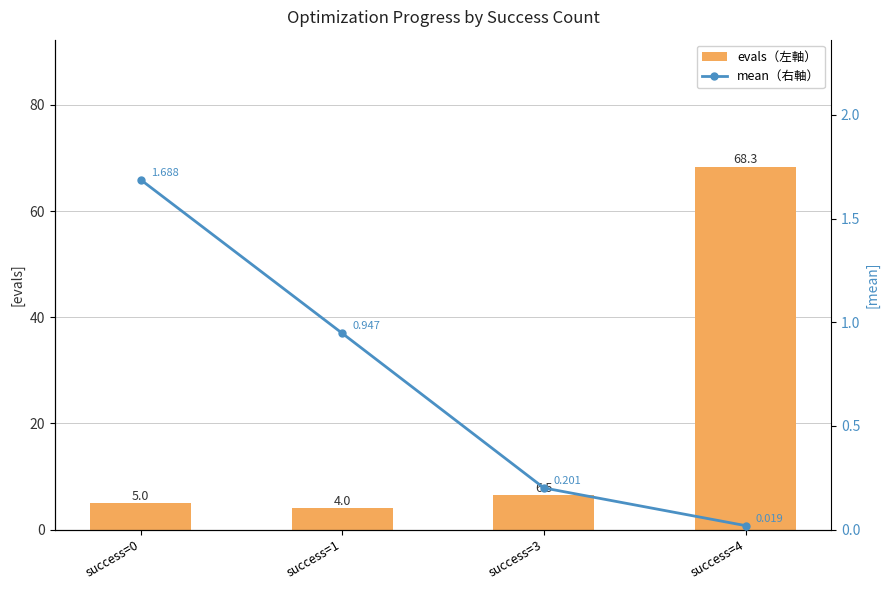

What value does the mean（右軸） series have at success=0?

1.7